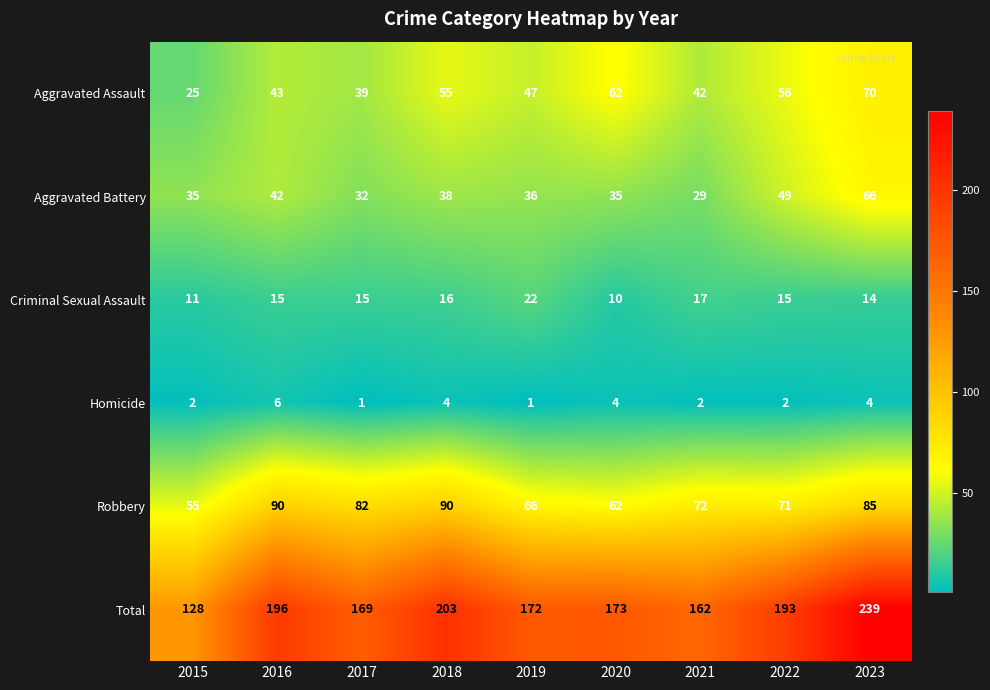

Between 2022 and 2023, which series saw the biggest shift?

Total